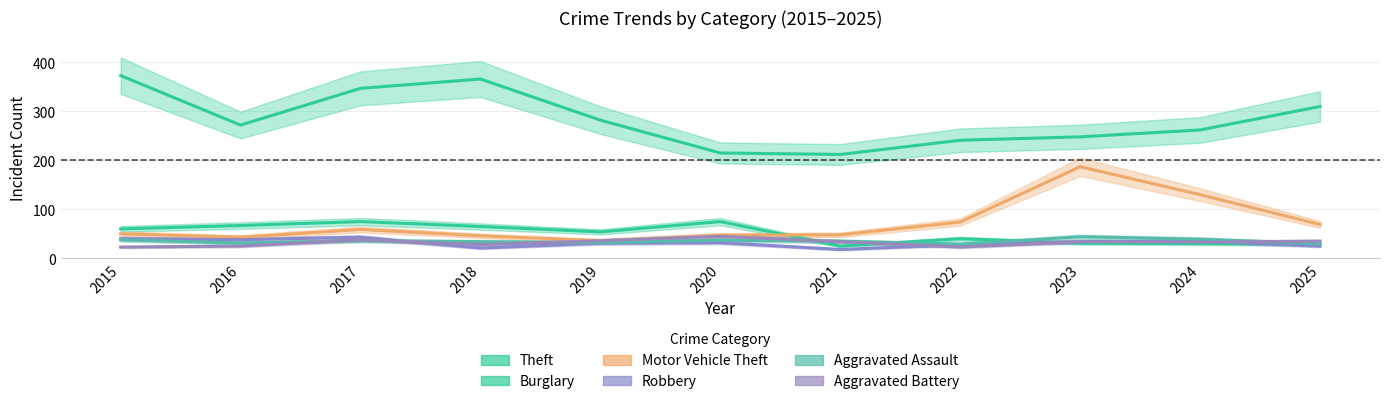

Which series has the largest total across all categories?

Theft